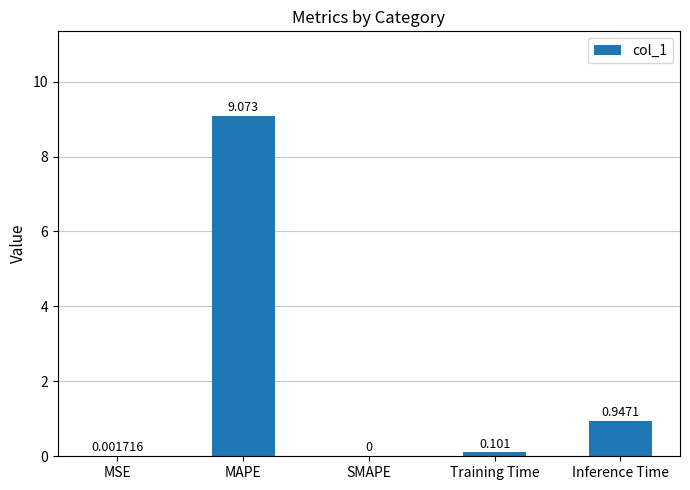

Which category has the highest value across all series?

MAPE